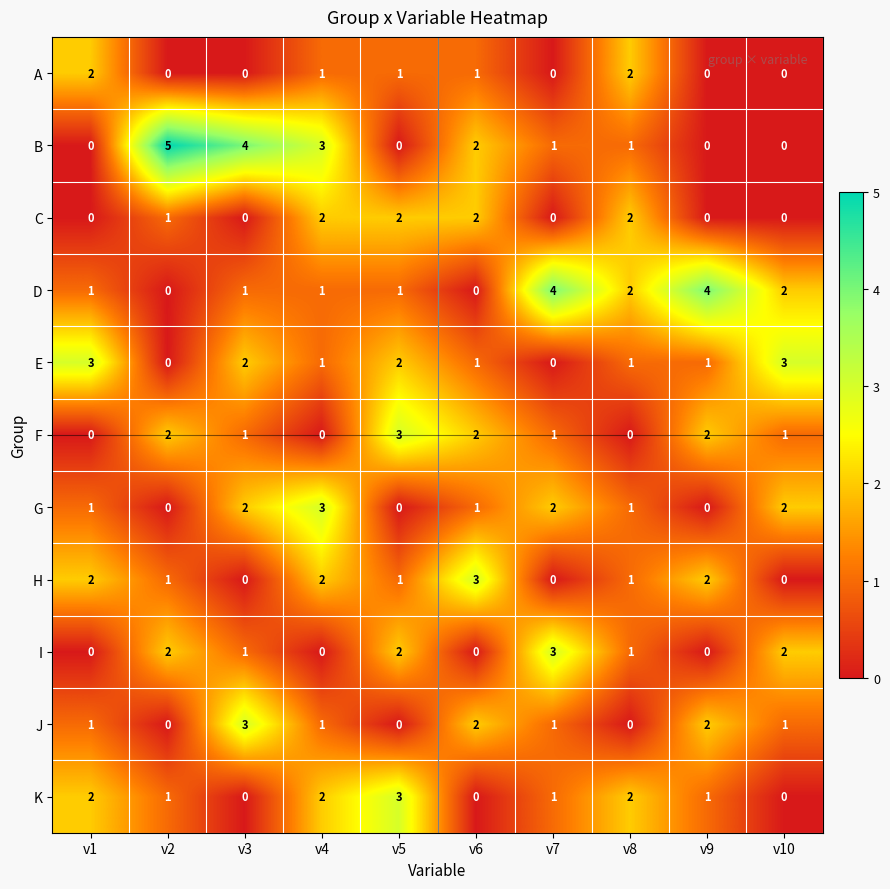

What is the greatest value displayed?

5